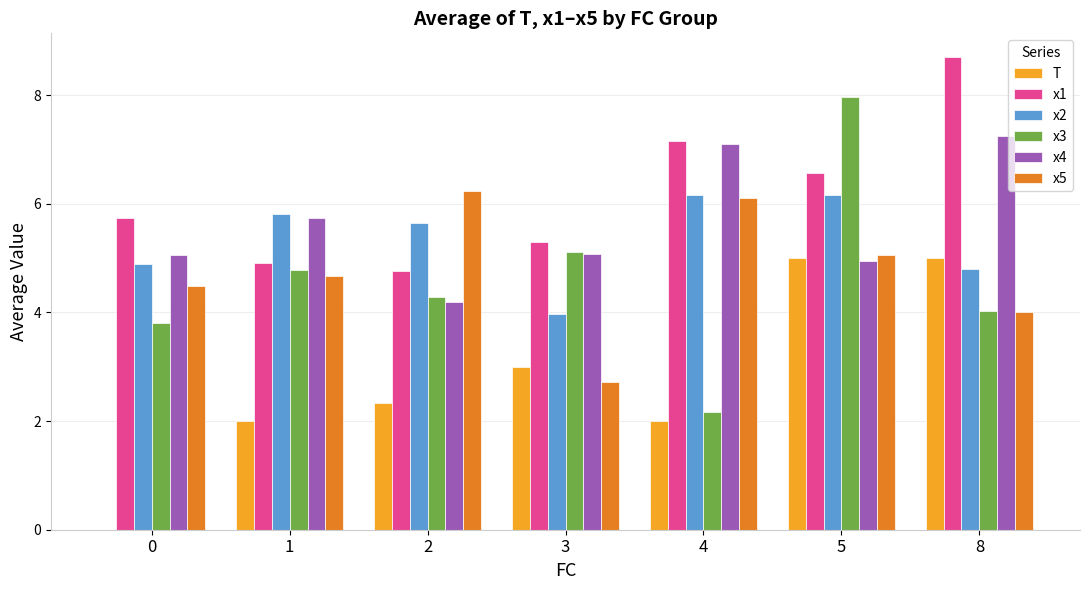

At which label does x2 first exceed 5?

1